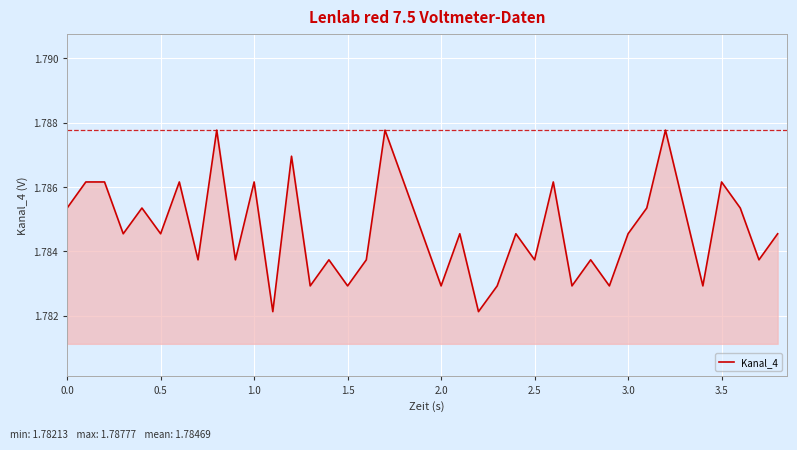

Approximately how many times larger is the value at 0.0 compared to 3.5?

1.0